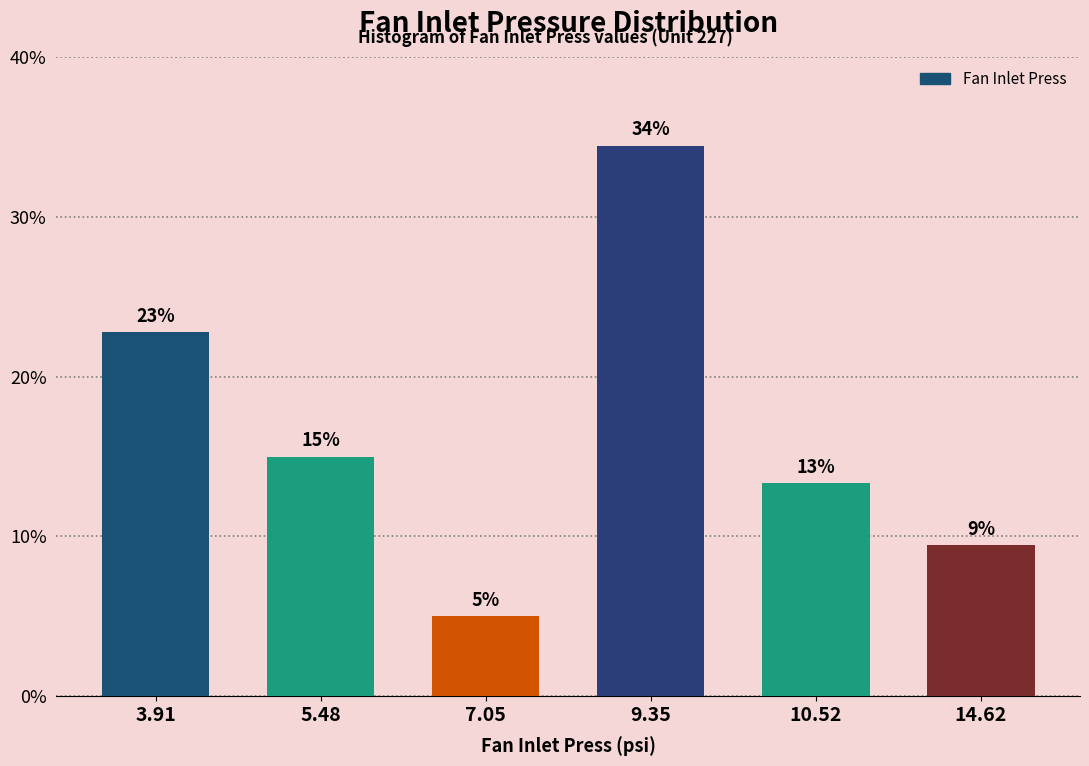

How many bars are there in total?

6